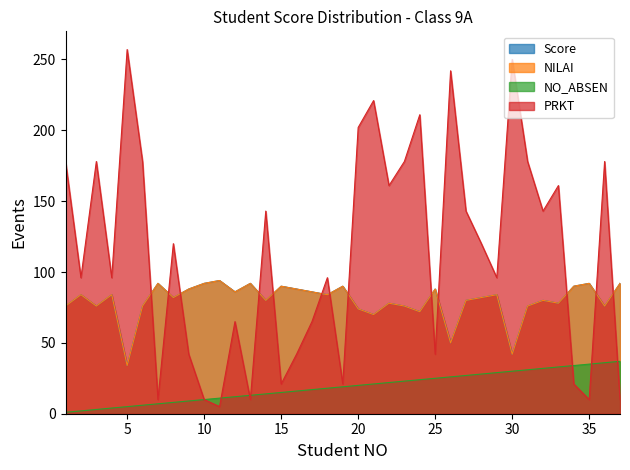

Which series has the largest total across all categories?

PRKT